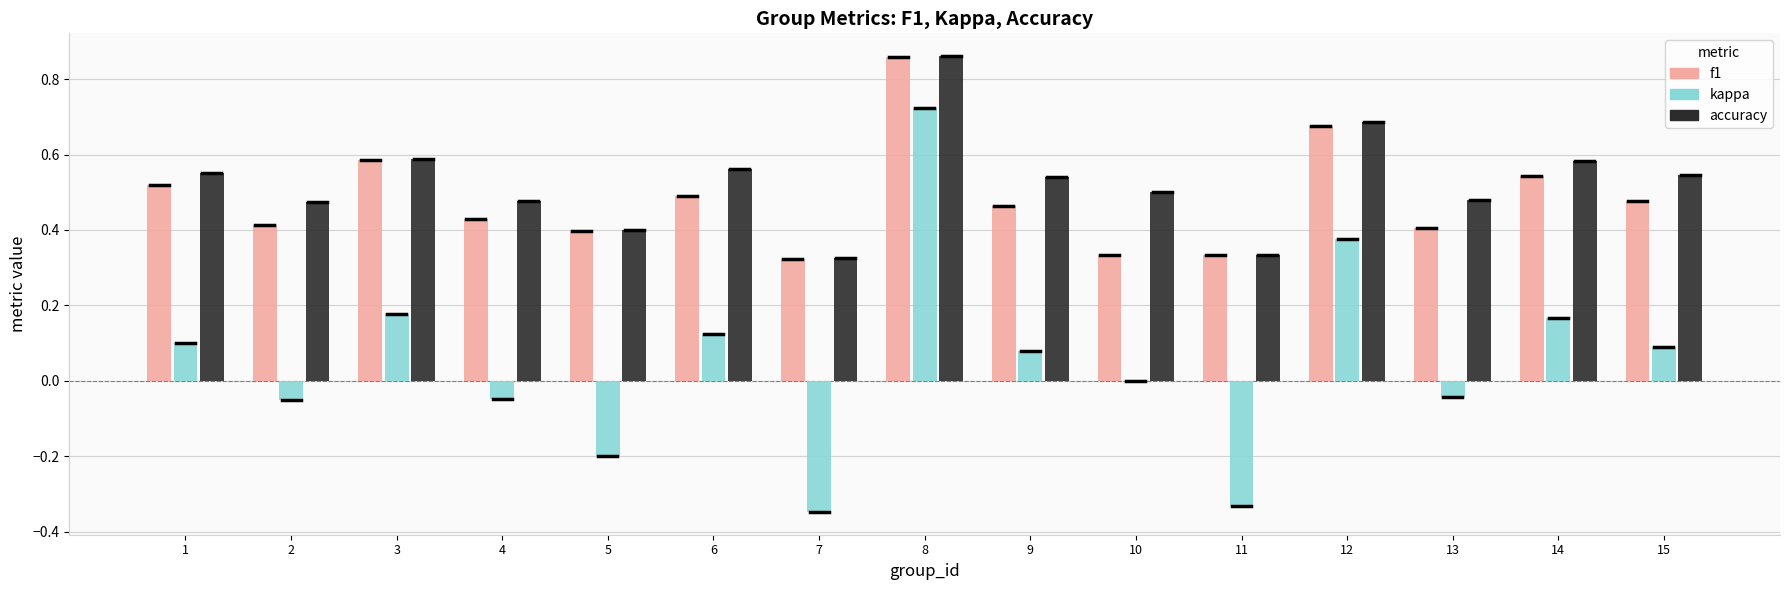

The value of f1 at 9 is 0.1. True or false?

False